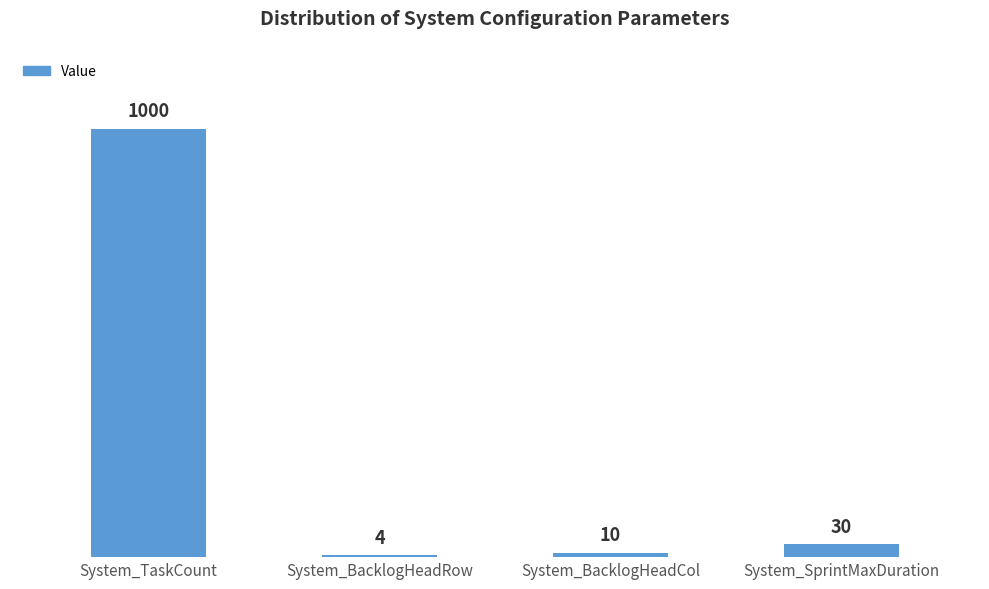

Rank the categories by value from lowest to highest.

System_BacklogHeadRow, System_BacklogHeadCol, System_SprintMaxDuration, System_TaskCount